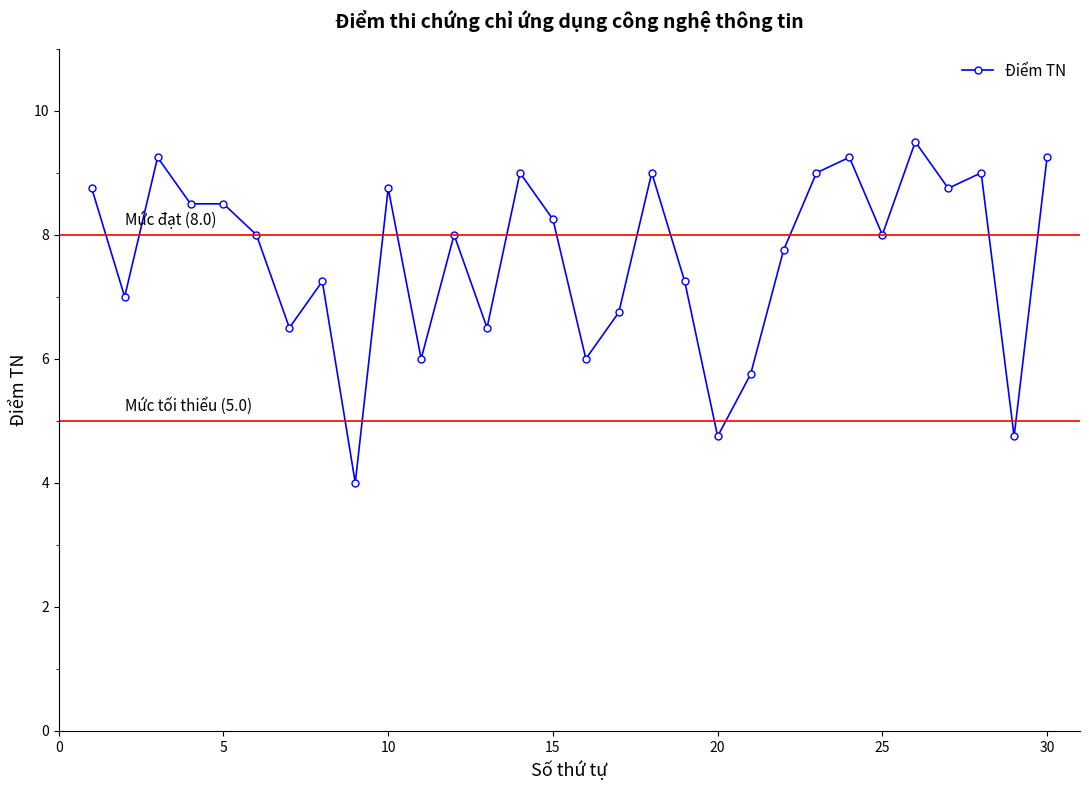

What is the value of the 2nd point from the left?

7.0